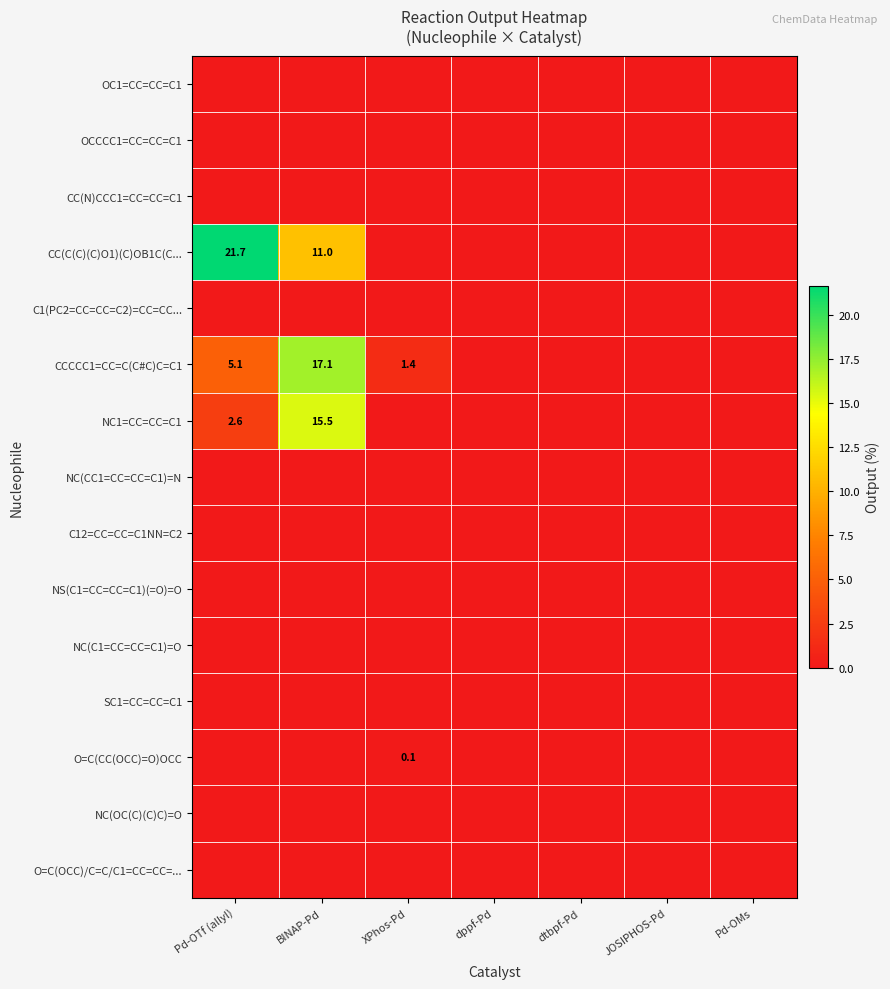

List the labels in order of O=C(CC(OCC)=O)OCC value, smallest first.

Pd-OTf (allyl), BINAP-Pd, dppf-Pd, dtbpf-Pd, JOSIPHOS-Pd, Pd-OMs, XPhos-Pd